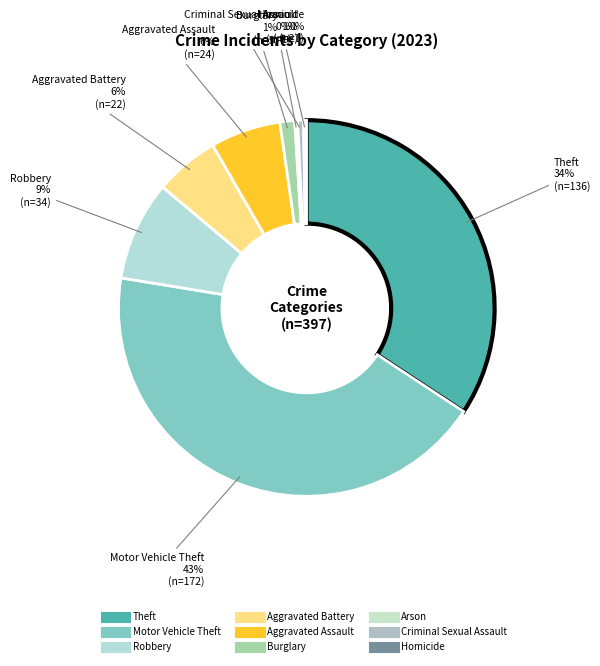

Is there a majority slice in this chart?

No